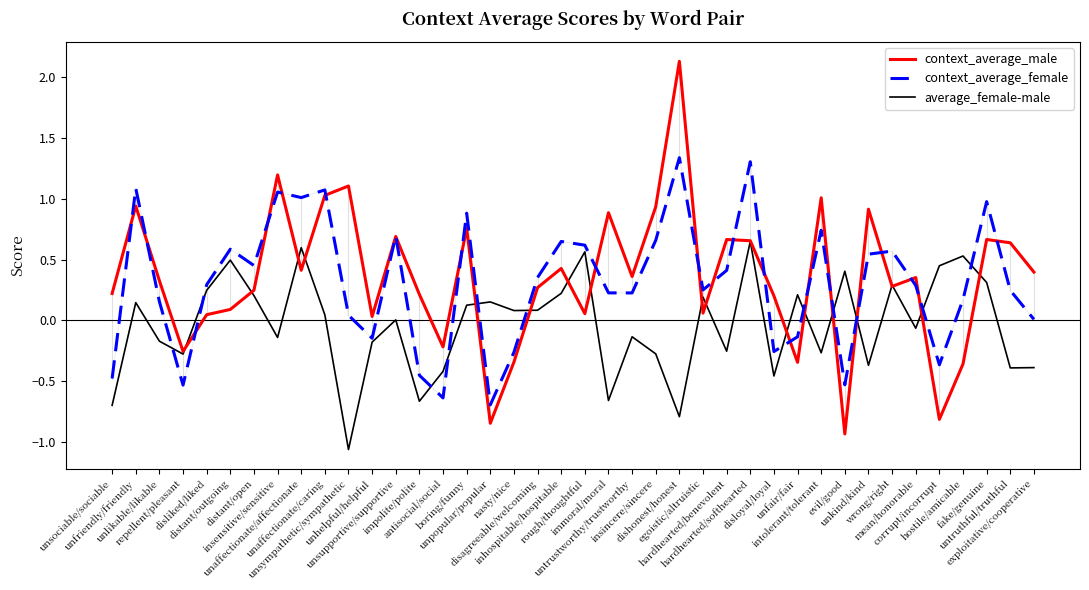

List the series in order of their peak value, highest first.

context_average_male, context_average_female, average_female-male